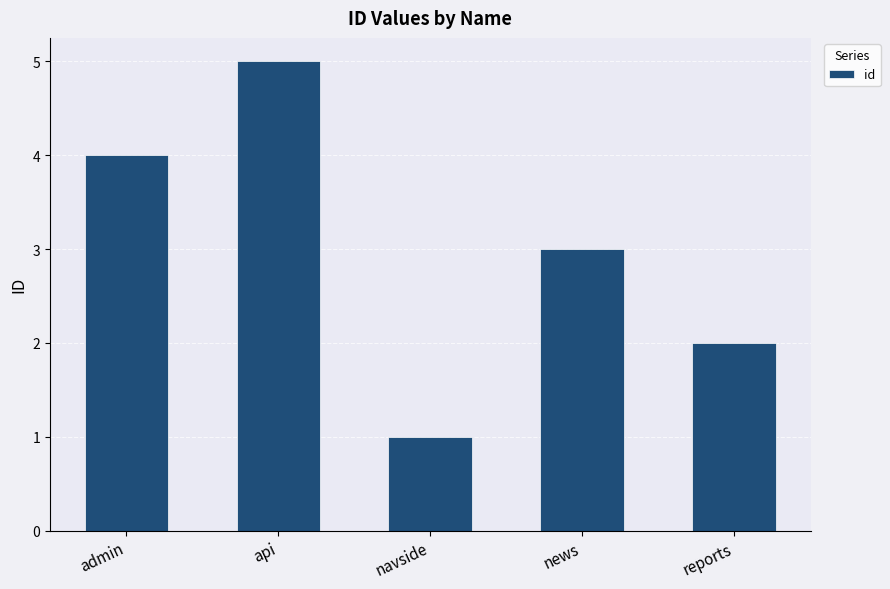

Count the values in the range 2 to 4.

3